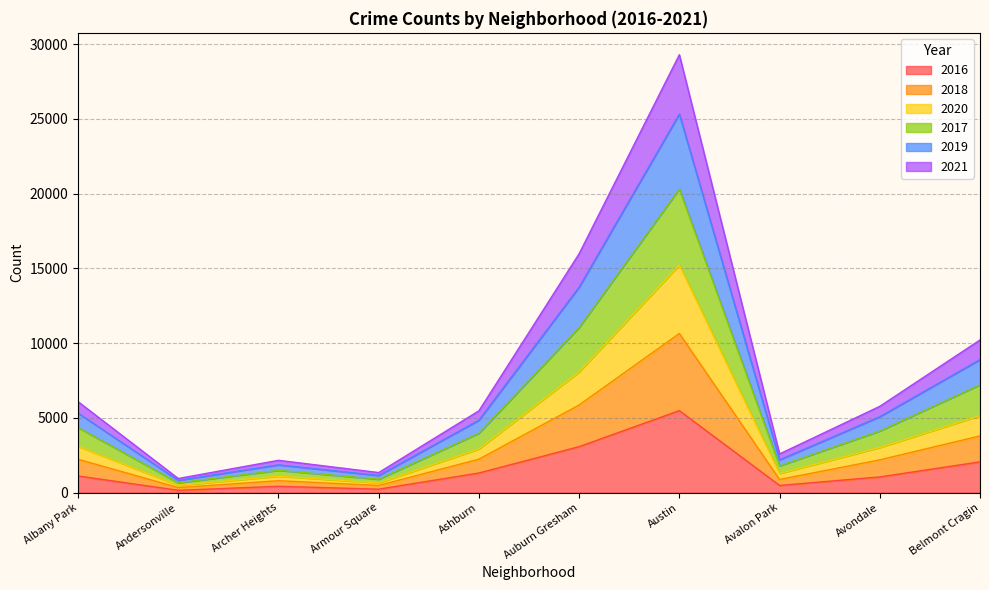

What is the total value across all series at Andersonville?

941